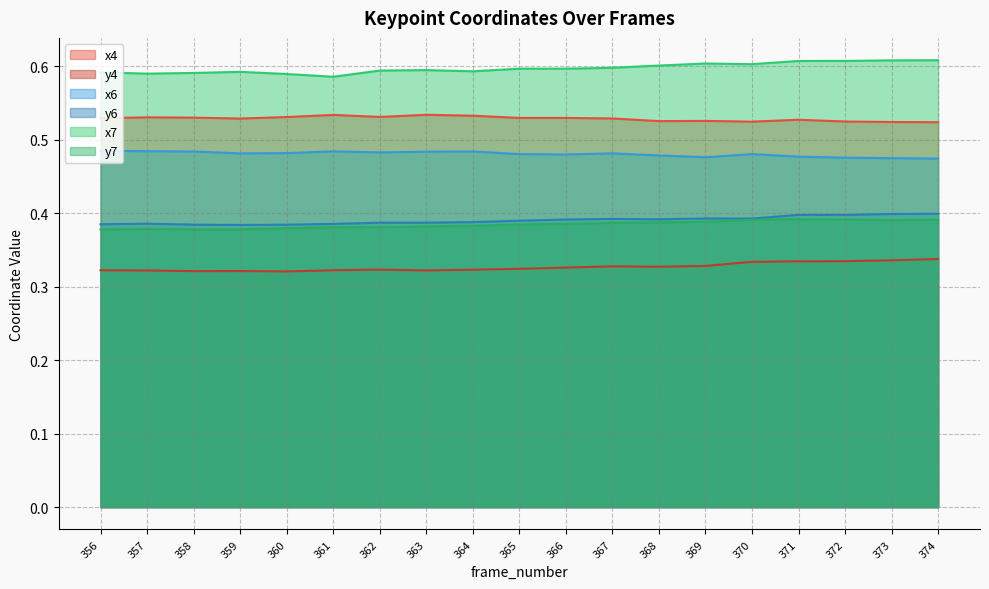

Which series changed the most between 362 and 363?

x4